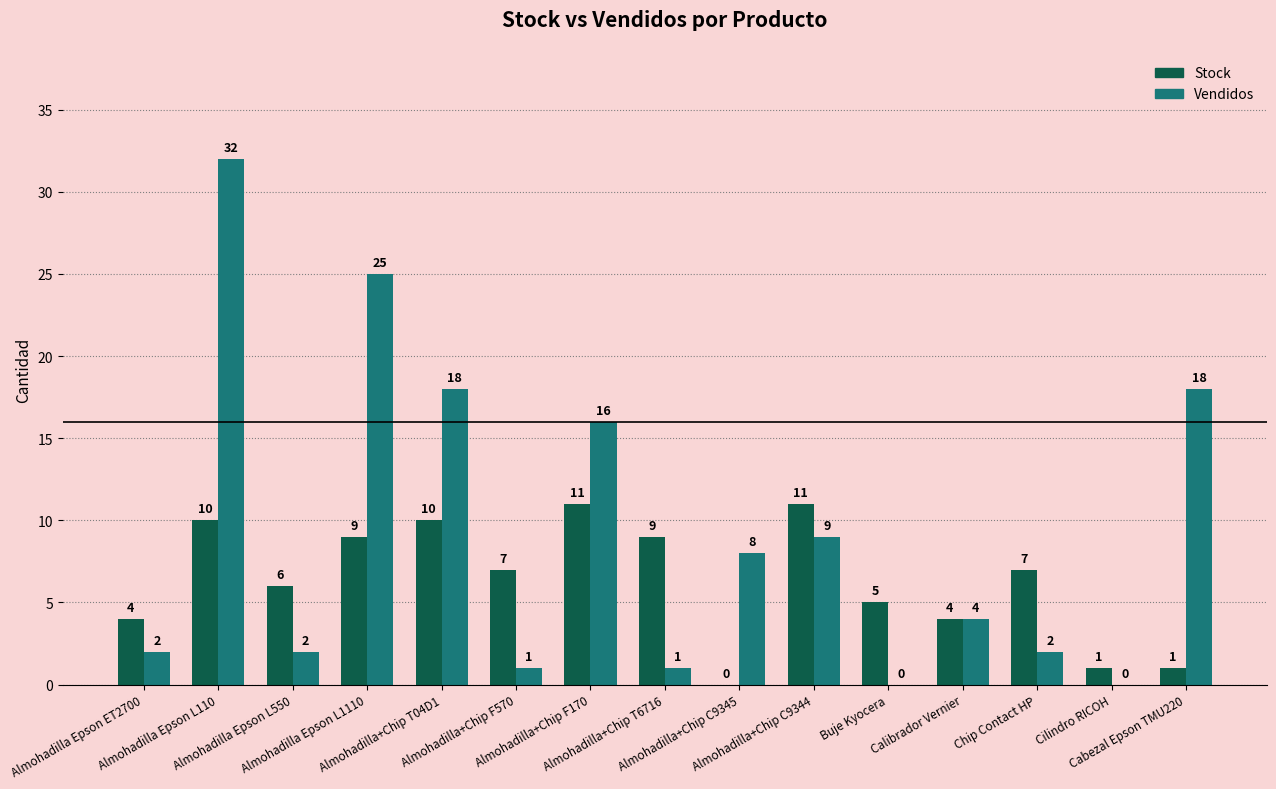

Are the bars grouped side by side (vs. stacked)?

Yes